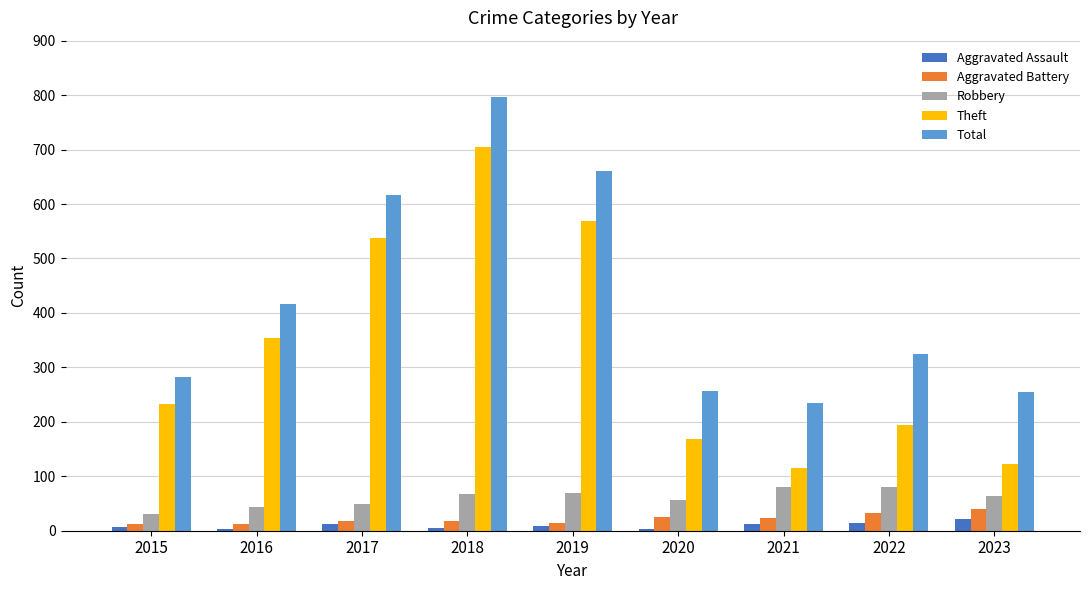

List the series in order of their peak value, highest first.

Total, Theft, Robbery, Aggravated Battery, Aggravated Assault